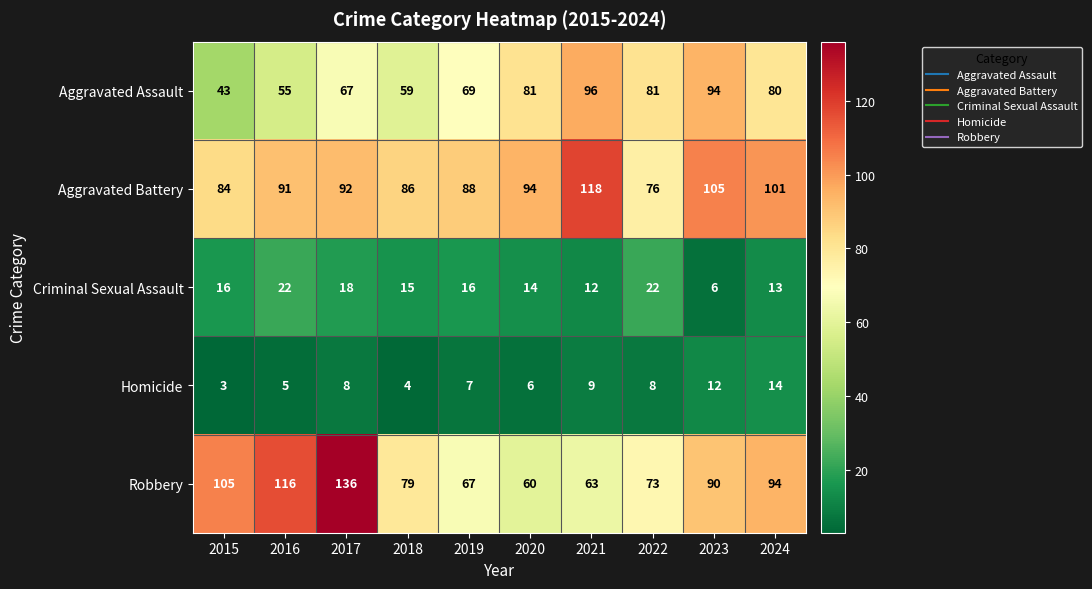

Which series has the widest spread of values?

Robbery